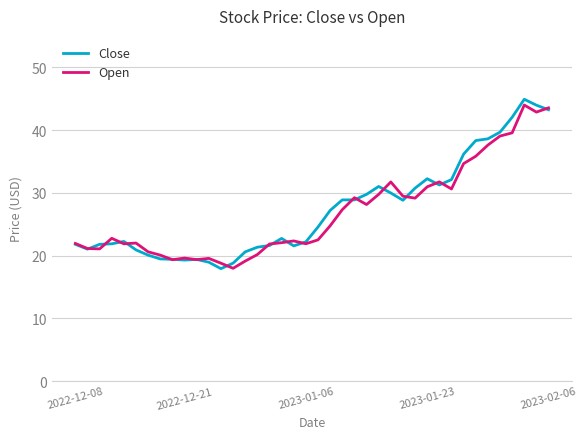

What is the highest value of the Open series?

44.0